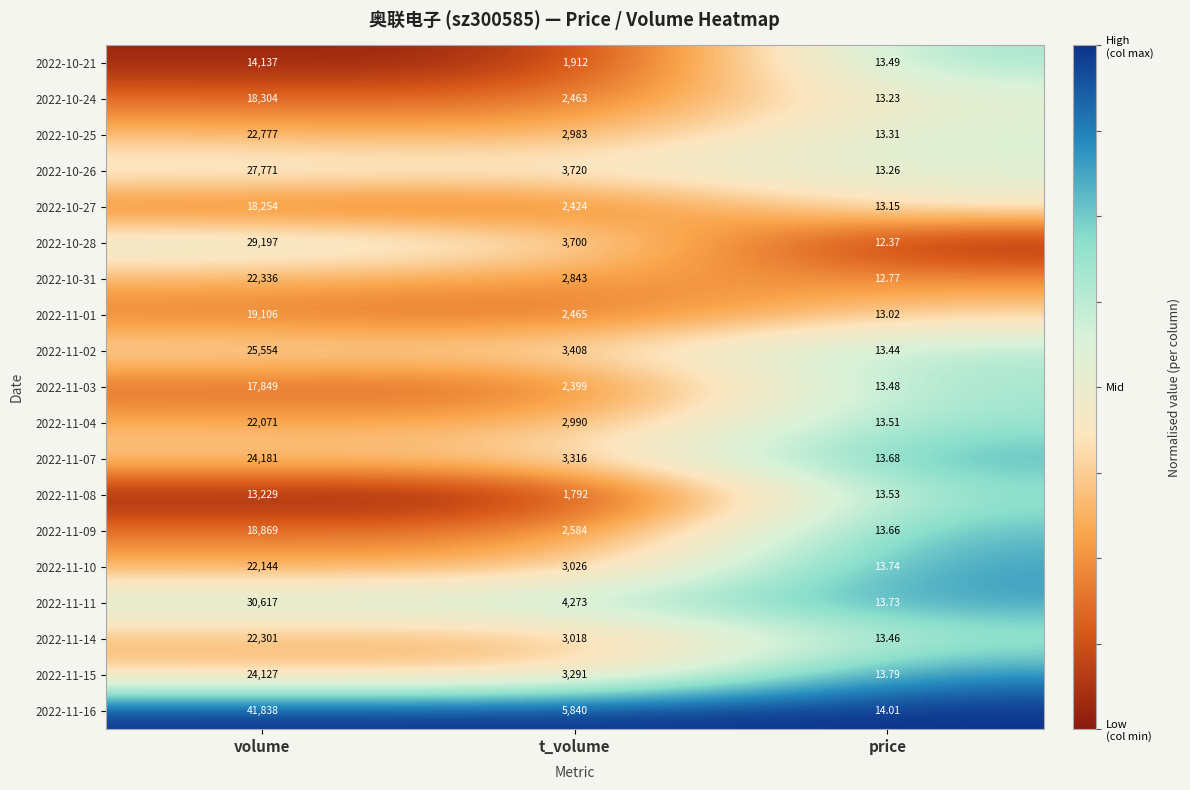

At which category is the sum across all series the highest?

volume